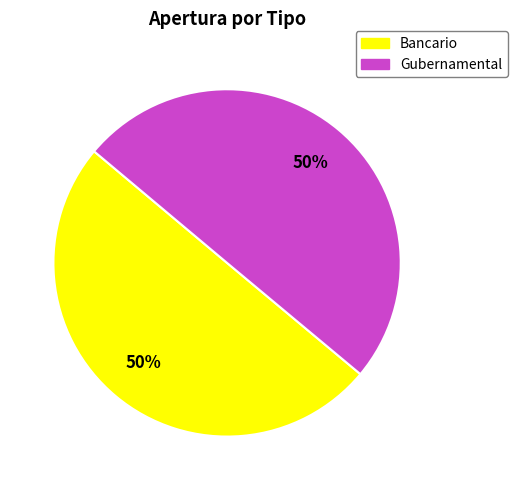

Is the sum of Gubernamental and Bancario greater than half?

Yes